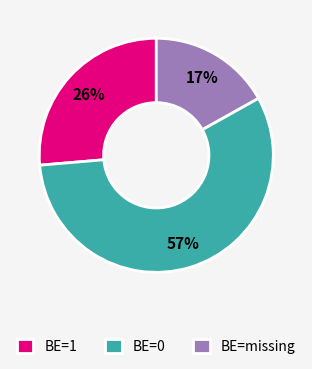

How many slices are in this pie chart?

3